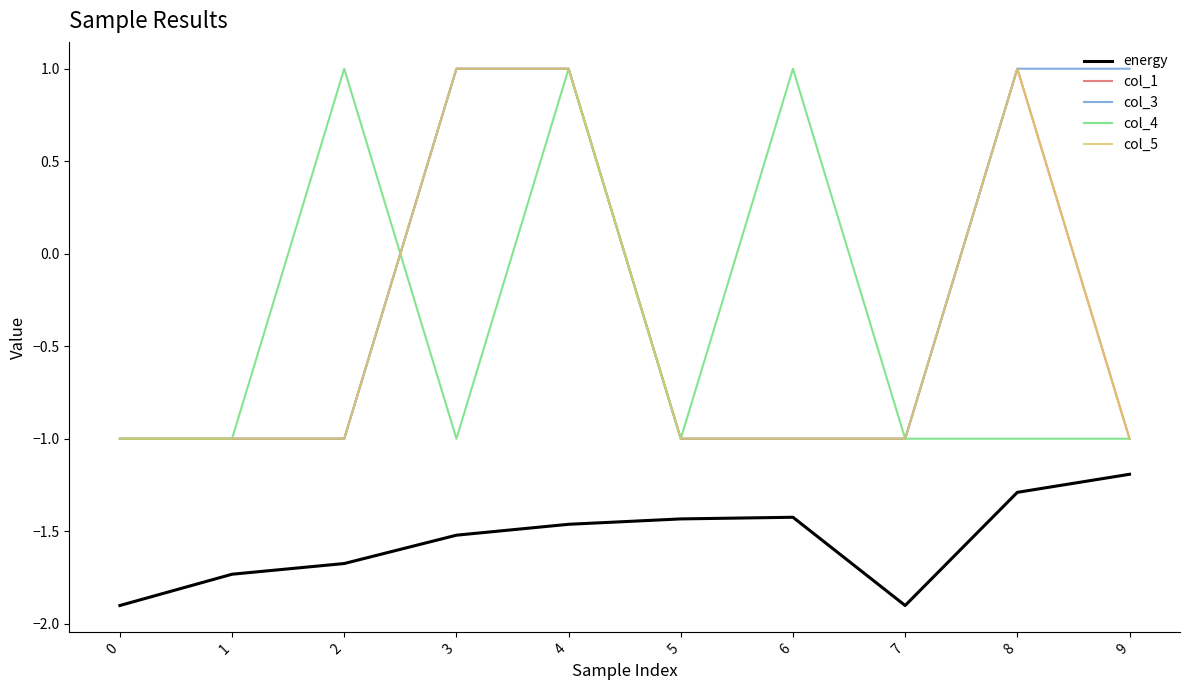

At how many categories does at least one series exceed 0?

6